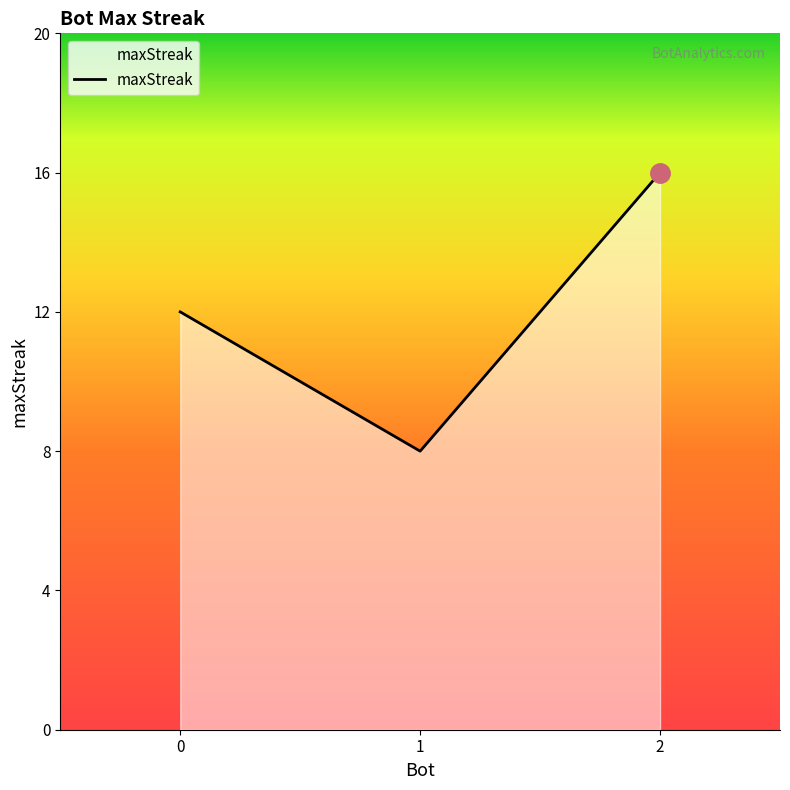

What is the difference between the maximum and minimum values?

8